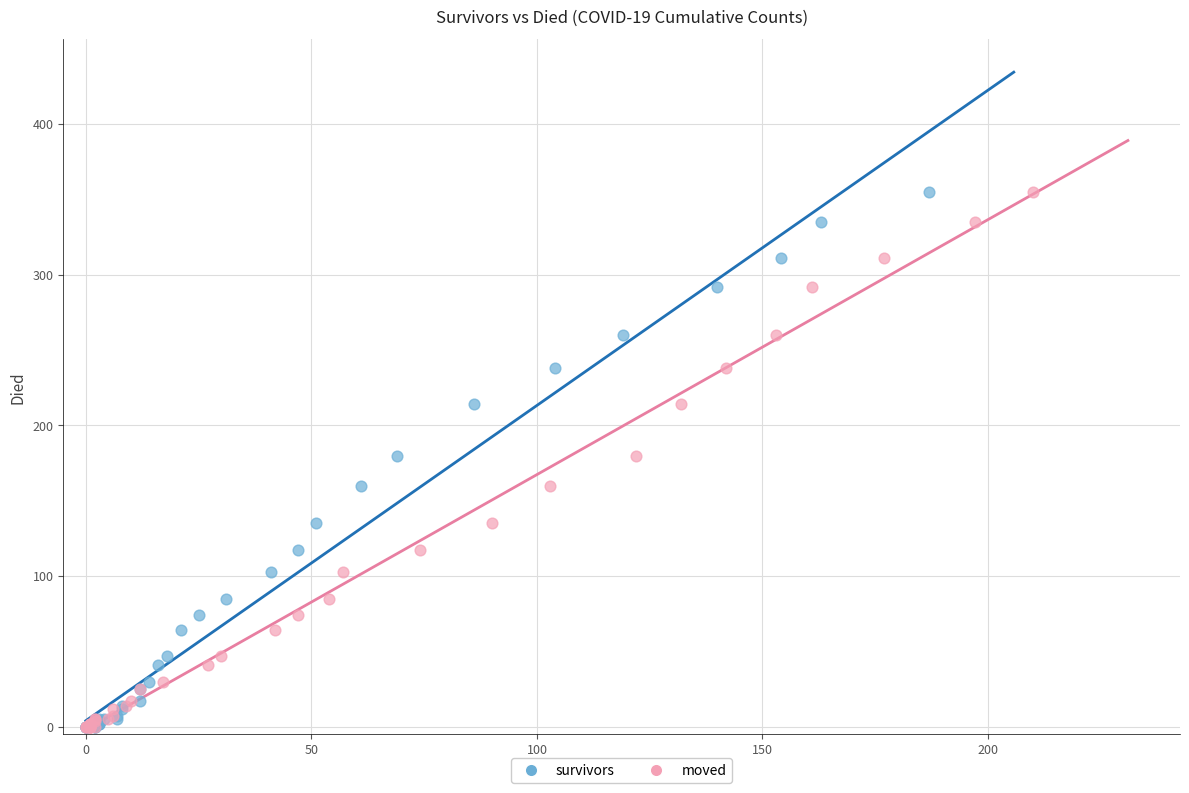

What are all the series names shown in the legend?

survivors, moved